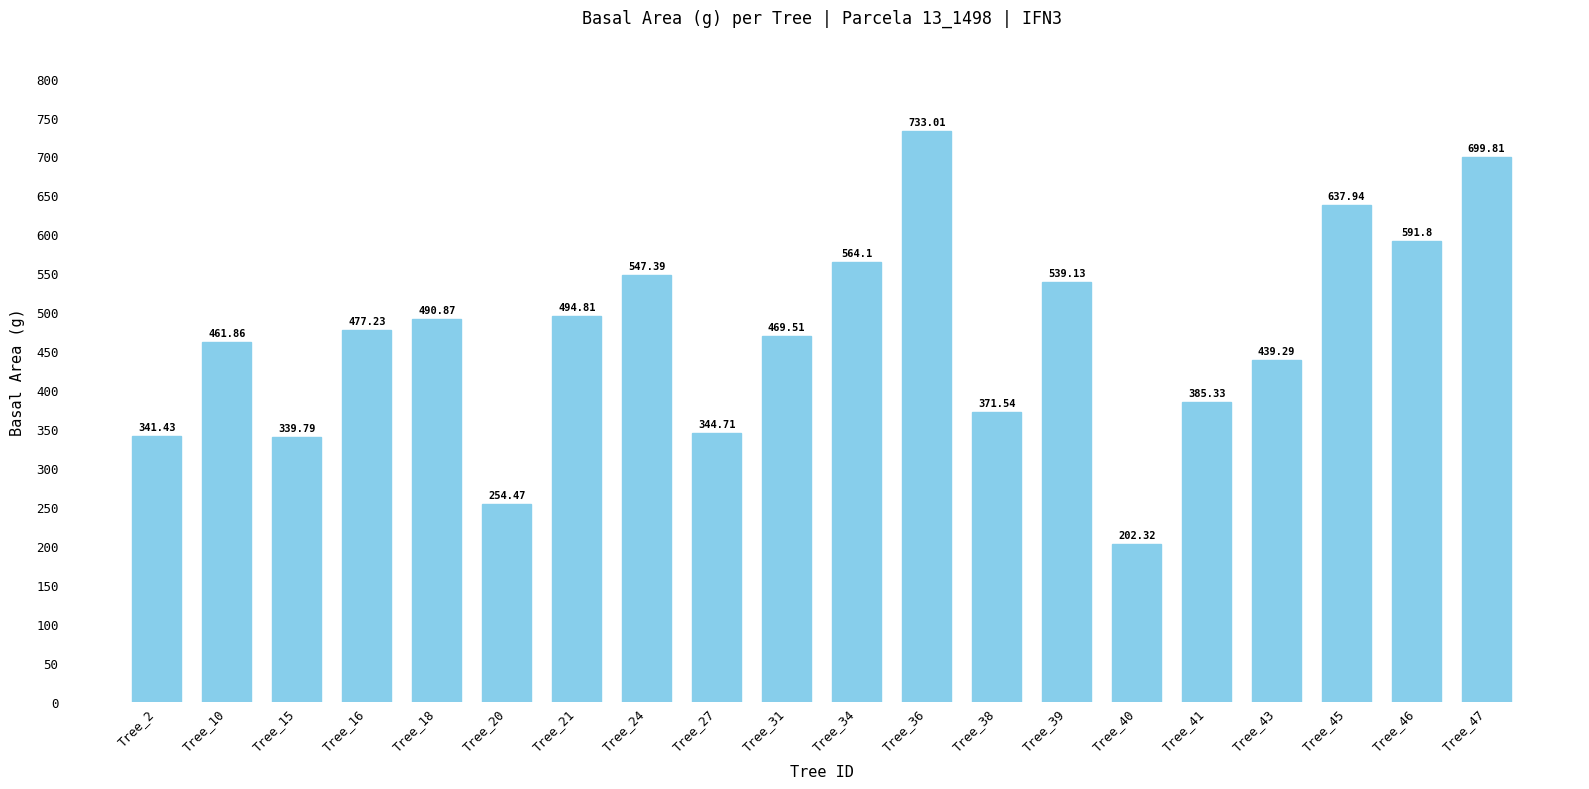

Reading right to left, what are all the values shown in this chart?

Tree_47=699.8	Tree_46=591.8	Tree_45=637.9	Tree_43=439.3	Tree_41=385.3	Tree_40=202.3	Tree_39=539.1	Tree_38=371.5	Tree_36=733.0	Tree_34=564.1	Tree_31=469.5	Tree_27=344.7	Tree_24=547.4	Tree_21=494.8	Tree_20=254.5	Tree_18=490.9	Tree_16=477.2	Tree_15=339.8	Tree_10=461.9	Tree_2=341.4